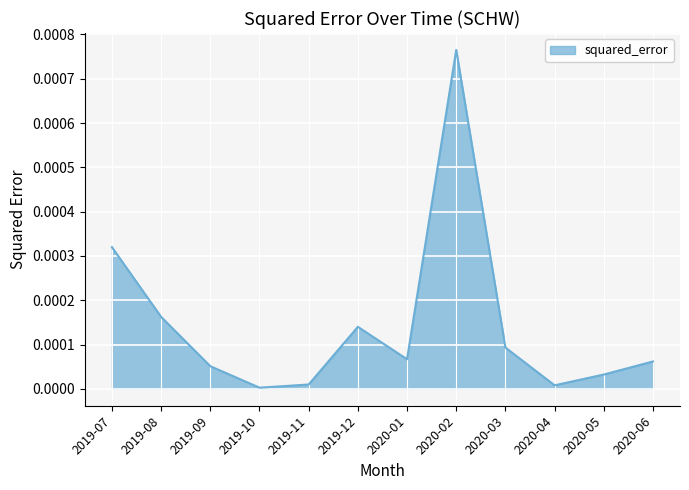

The chart shows a value of 0.0 at 2019-11. True or false?

True